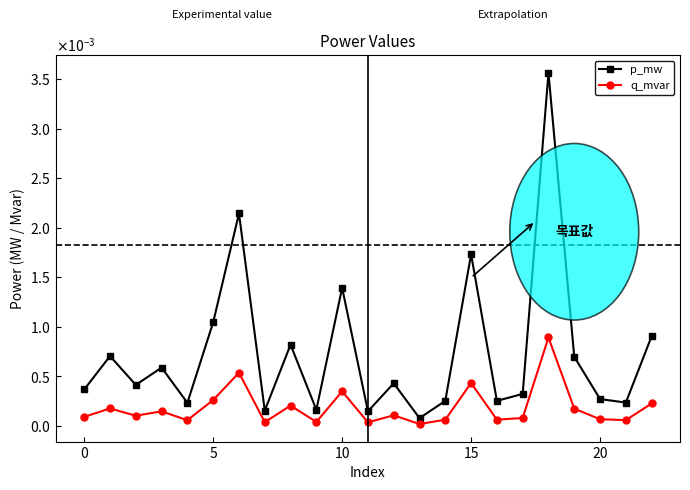

At which category is the sum across all series the highest?

18